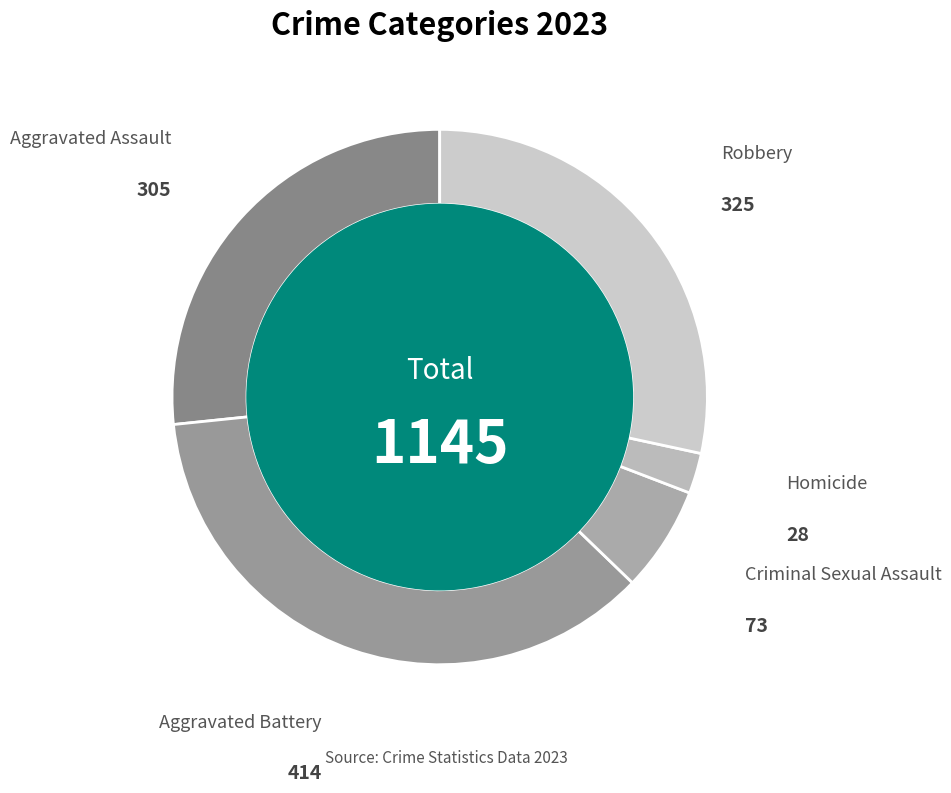

How many slices are in this pie chart?

5